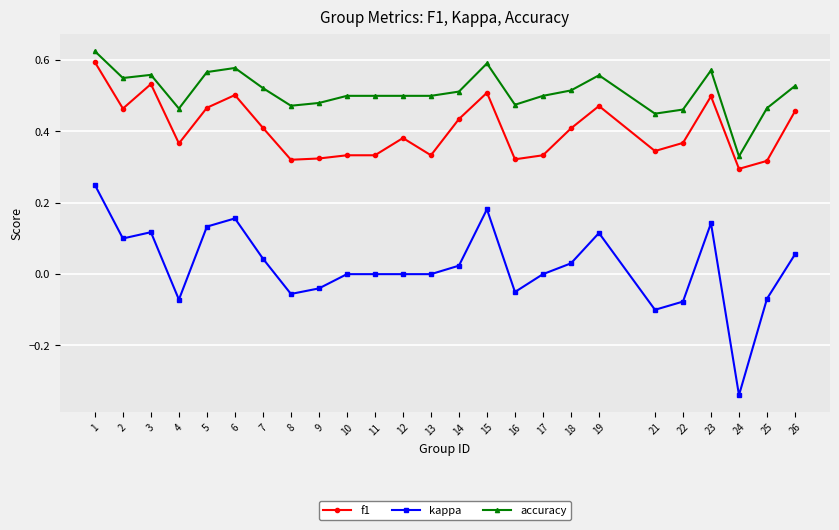

Which series has the largest total across all categories?

accuracy